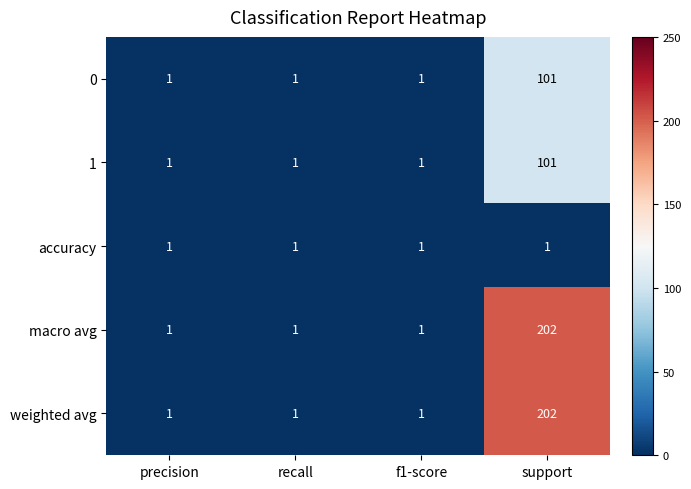

The value of weighted avg at recall is 2. True or false?

False